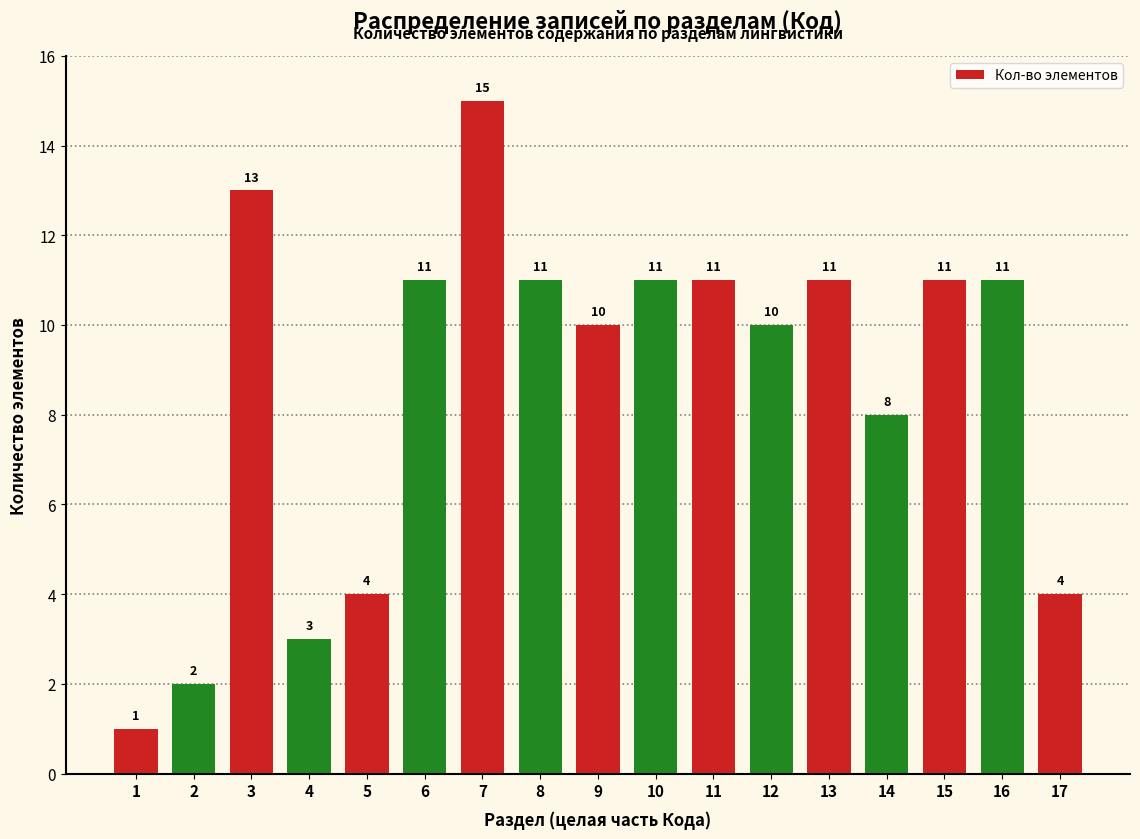

Reading left to right, list all the values displayed in this chart.

1	2	13	3	4	11	15	11	10	11	11	10	11	8	11	11	4